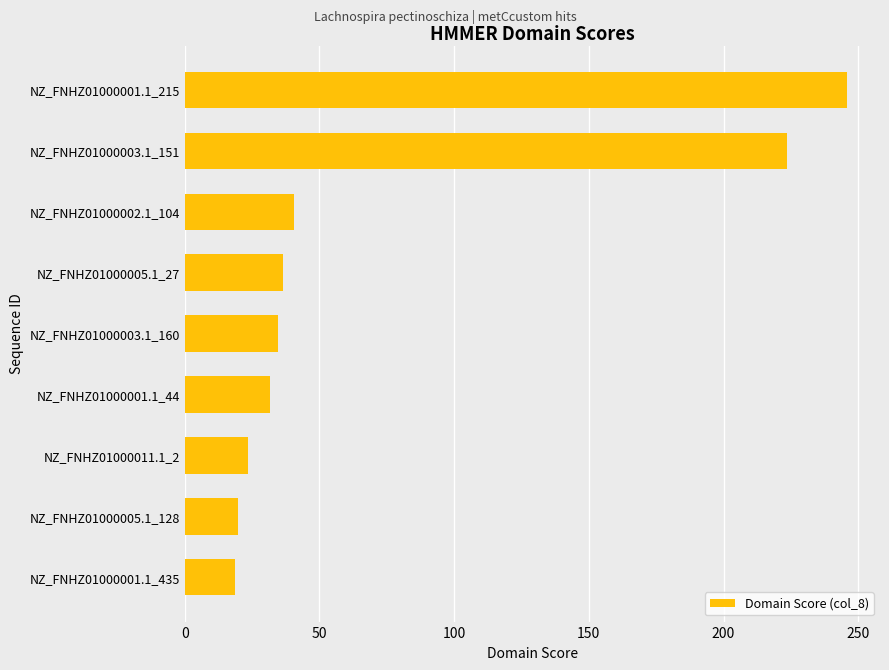

Which has a higher value, NZ_FNHZ01000005.1_128 or NZ_FNHZ01000002.1_104?

NZ_FNHZ01000002.1_104